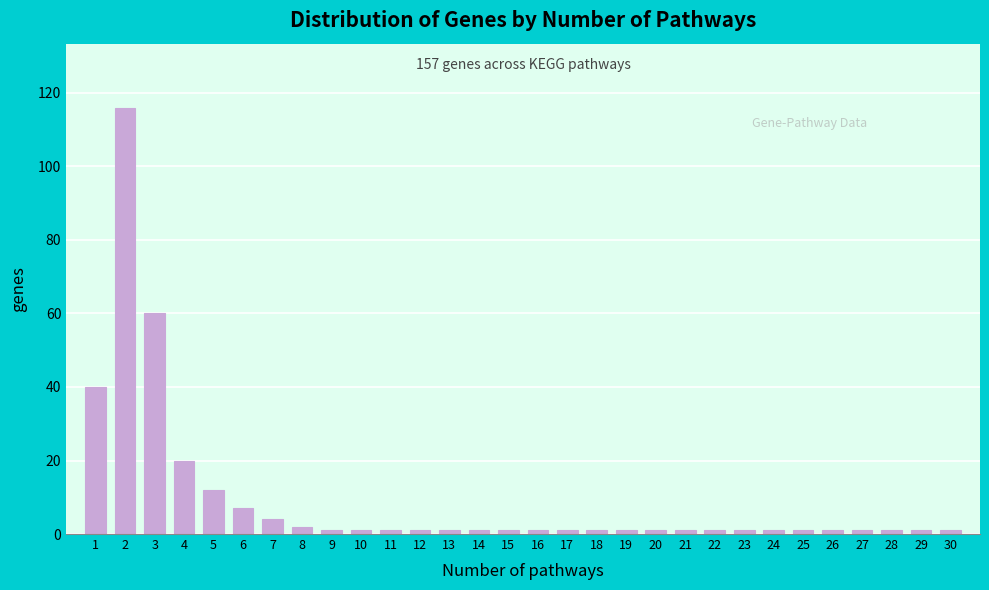

Reading left to right, list all the values displayed in this chart.

40	116	60	20	12	7	4	2	1	1	1	1	1	1	1	1	1	1	1	1	1	1	1	1	1	1	1	1	1	1